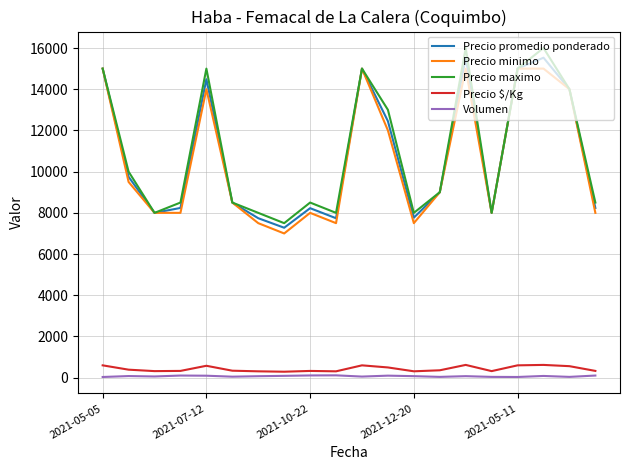

True or false: Precio promedio ponderado and Precio $/Kg cross at least once.

False